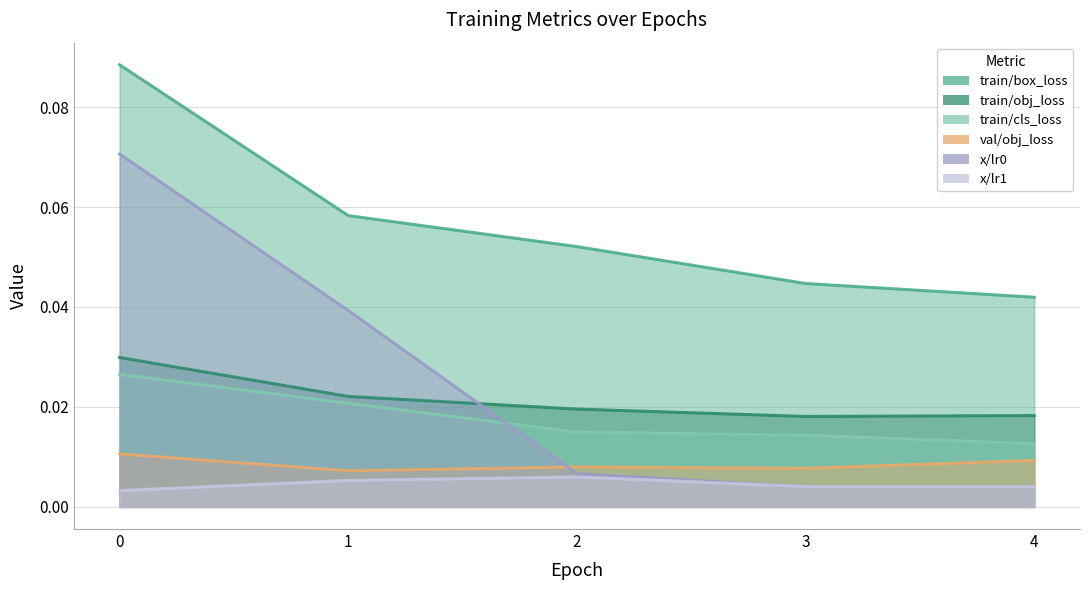

Which series has the largest total across all categories?

train/box_loss